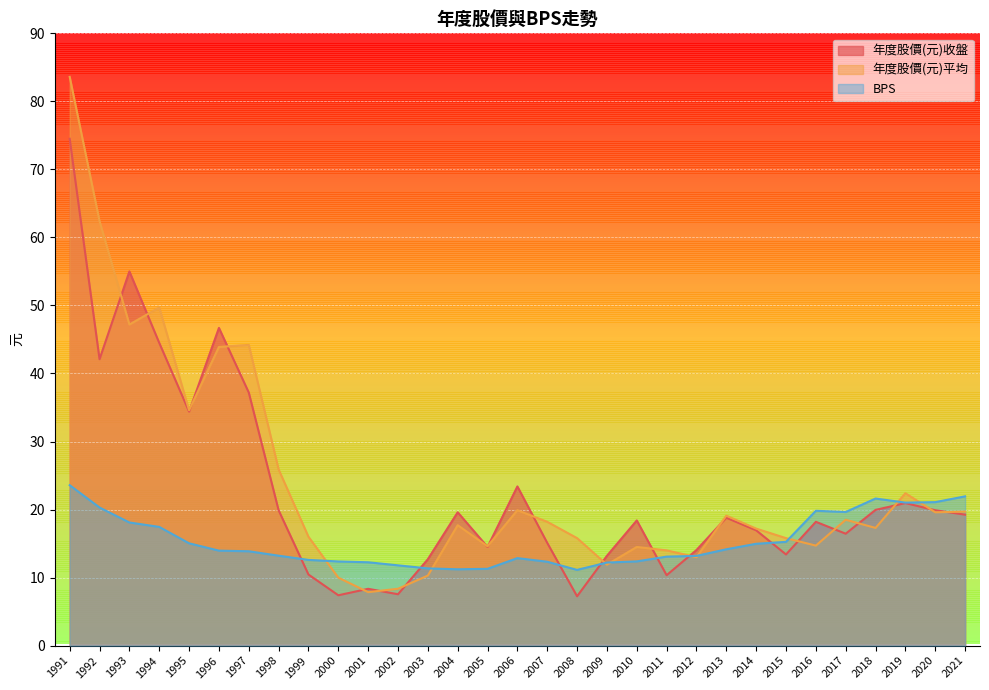

How many lines are shown in the chart?

3